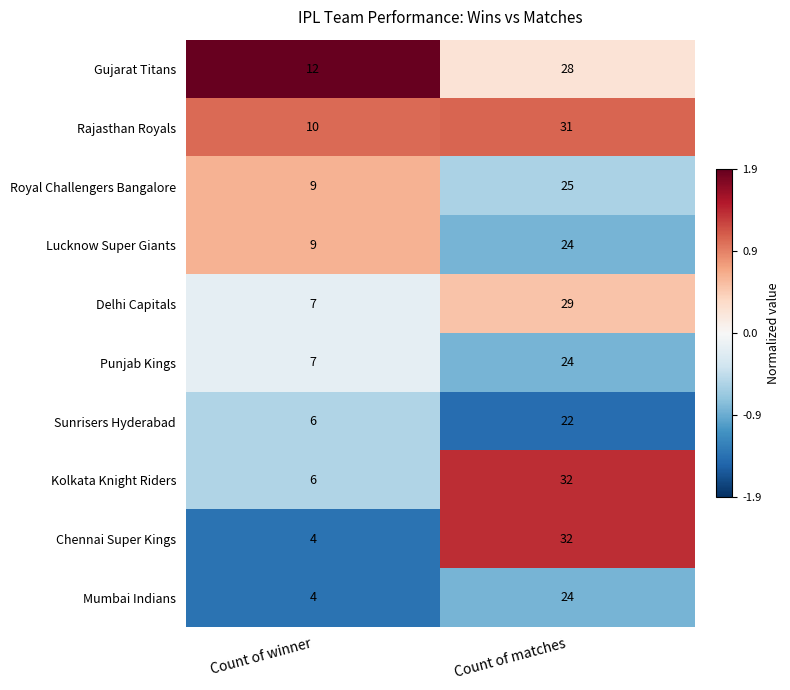

What is the difference between the Chennai Super Kings values at Count of matches and Count of winner?

28